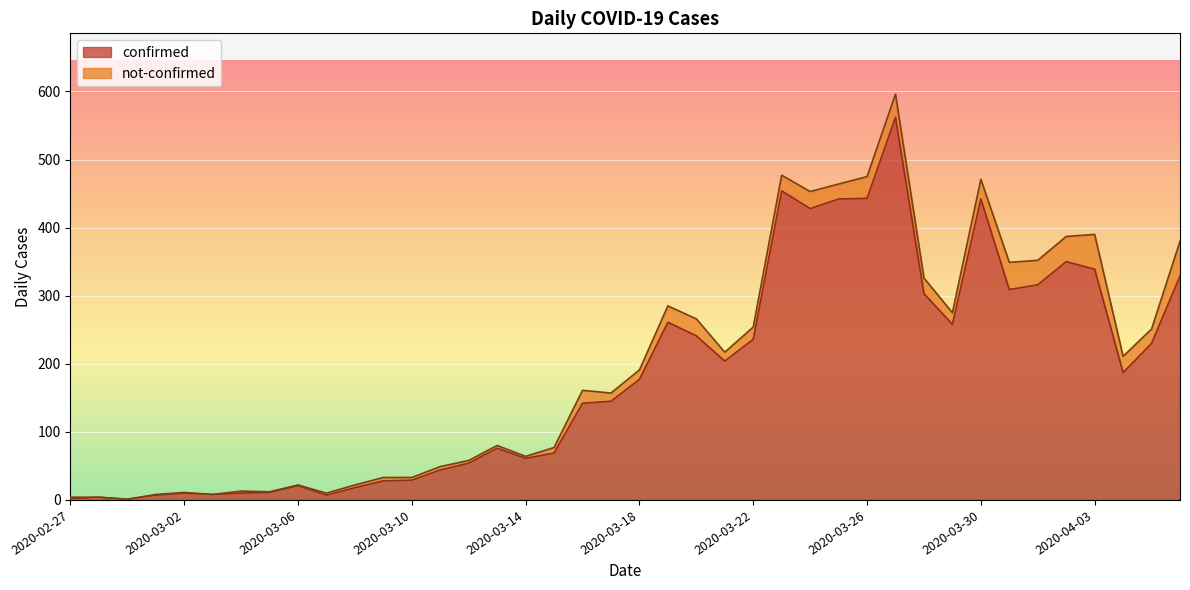

Rank the categories by value from highest to lowest.

2020-03-27, 2020-03-23, 2020-03-26, 2020-03-25, 2020-03-30, 2020-03-24, 2020-04-02, 2020-04-03, 2020-04-06, 2020-04-01, 2020-03-31, 2020-03-28, 2020-03-19, 2020-03-29, 2020-03-20, 2020-03-22, 2020-04-05, 2020-03-21, 2020-04-04, 2020-03-18, 2020-03-17, 2020-03-16, 2020-03-13, 2020-03-15, 2020-03-14, 2020-03-12, 2020-03-11, 2020-03-10, 2020-03-09, 2020-03-06, 2020-03-08, 2020-03-05, 2020-03-02, 2020-03-04, 2020-03-03, 2020-03-01, 2020-03-07, 2020-02-28, 2020-02-27, 2020-02-29